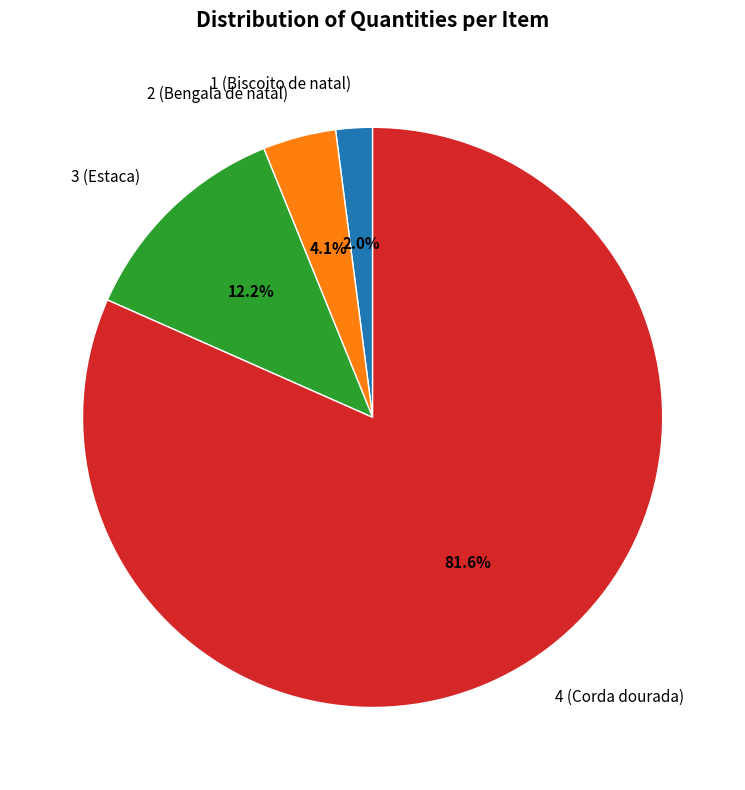

What percentage is the 3 (Estaca) slice, to the nearest percent?

12%